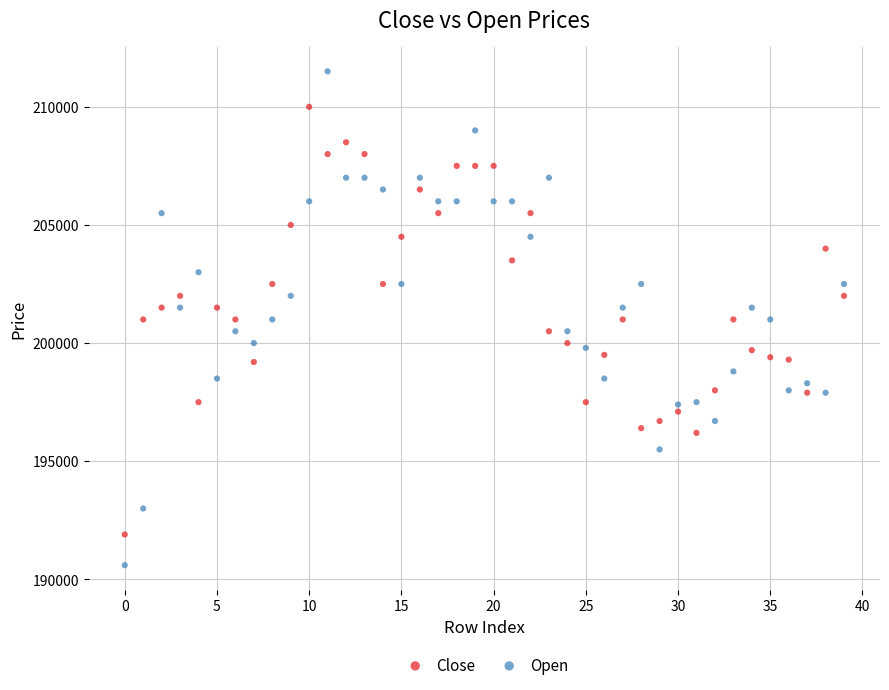

Across all data points, what is the range of Y values (max minus min)?

20900